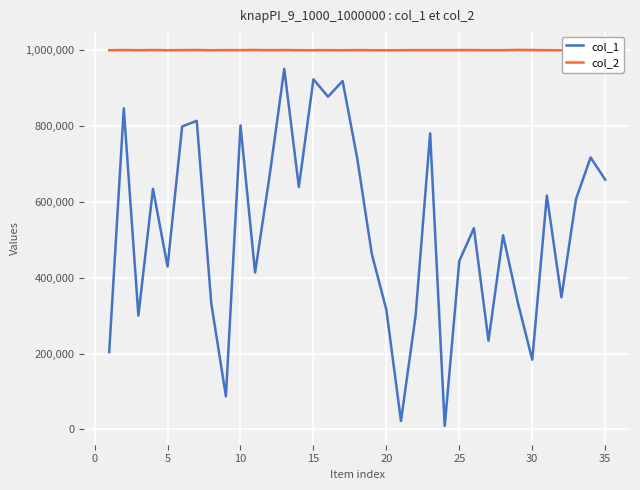

Which series has the largest range (max minus min)?

col_1